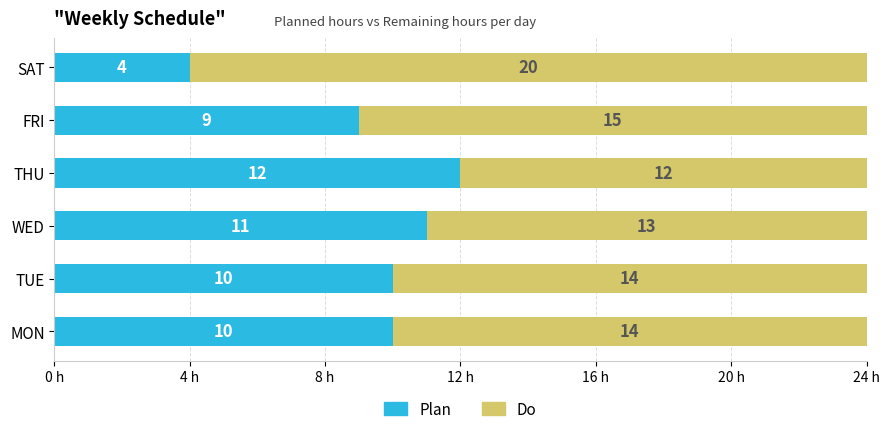

What is the approximate value of Plan at THU?

12